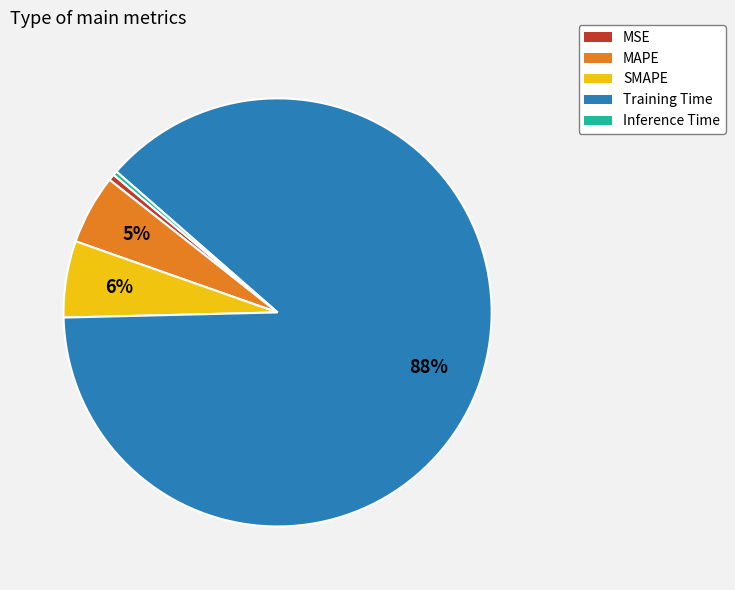

Which has a higher value, Training Time or MSE?

Training Time